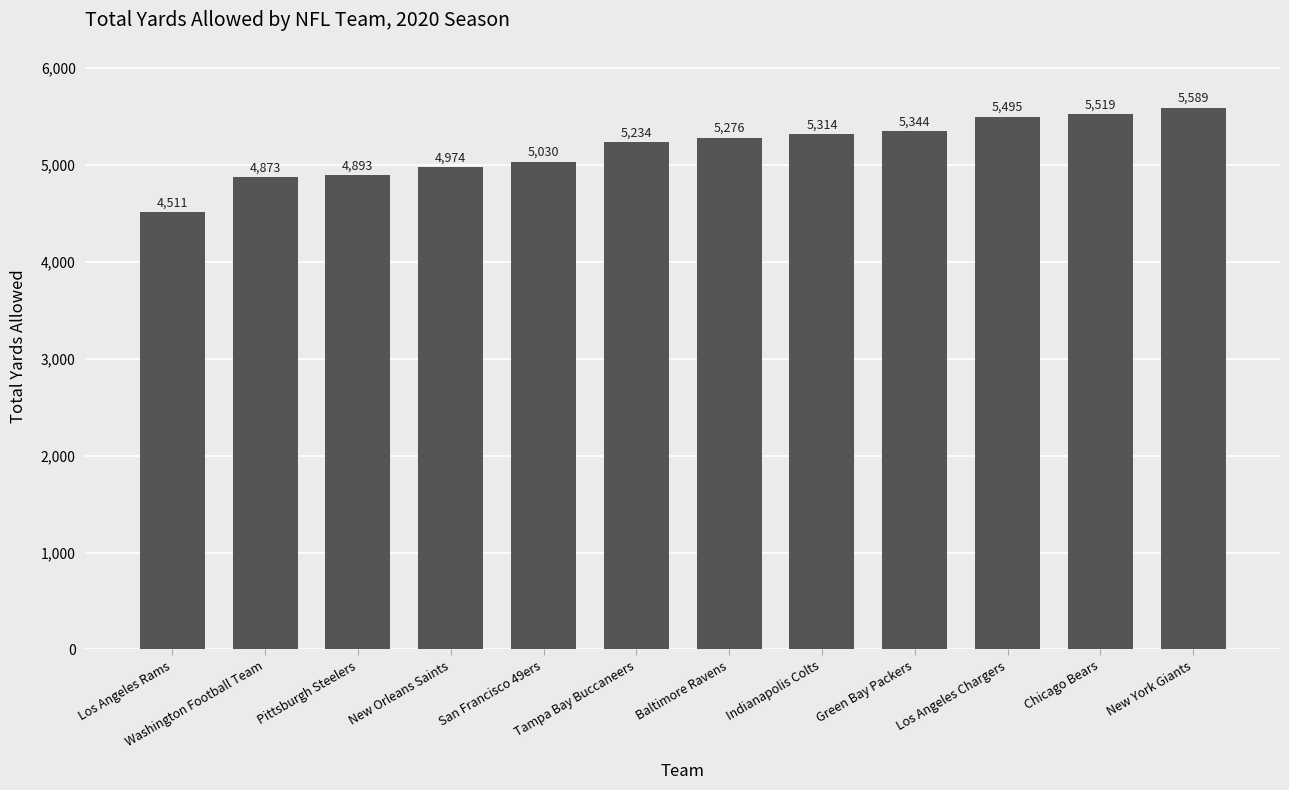

List the labels in order of value, smallest first.

Los Angeles Rams, Washington Football Team, Pittsburgh Steelers, New Orleans Saints, San Francisco 49ers, Tampa Bay Buccaneers, Baltimore Ravens, Indianapolis Colts, Green Bay Packers, Los Angeles Chargers, Chicago Bears, New York Giants